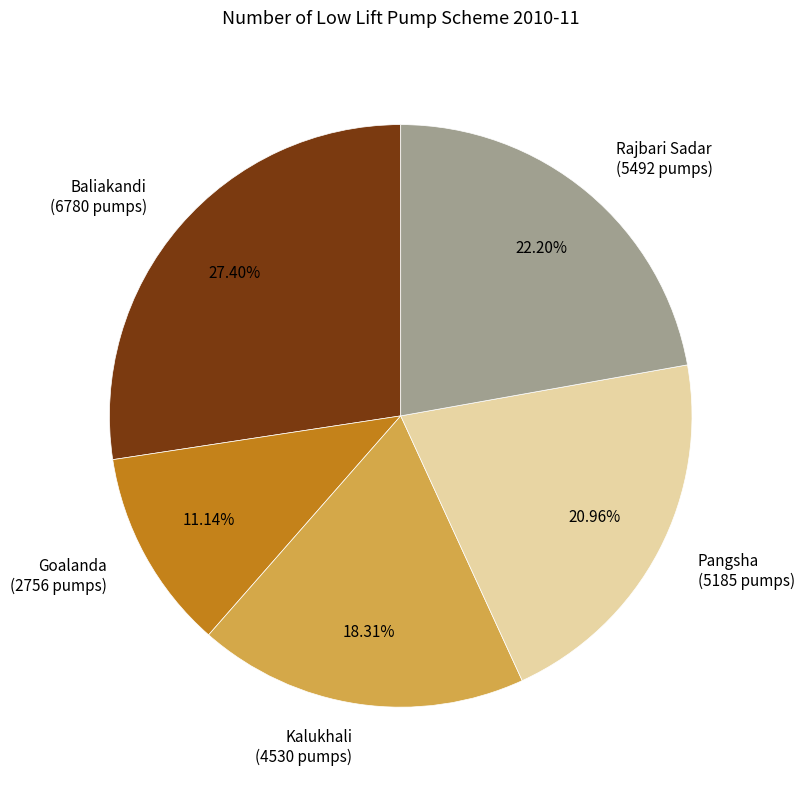

Is there a majority slice in this chart?

No